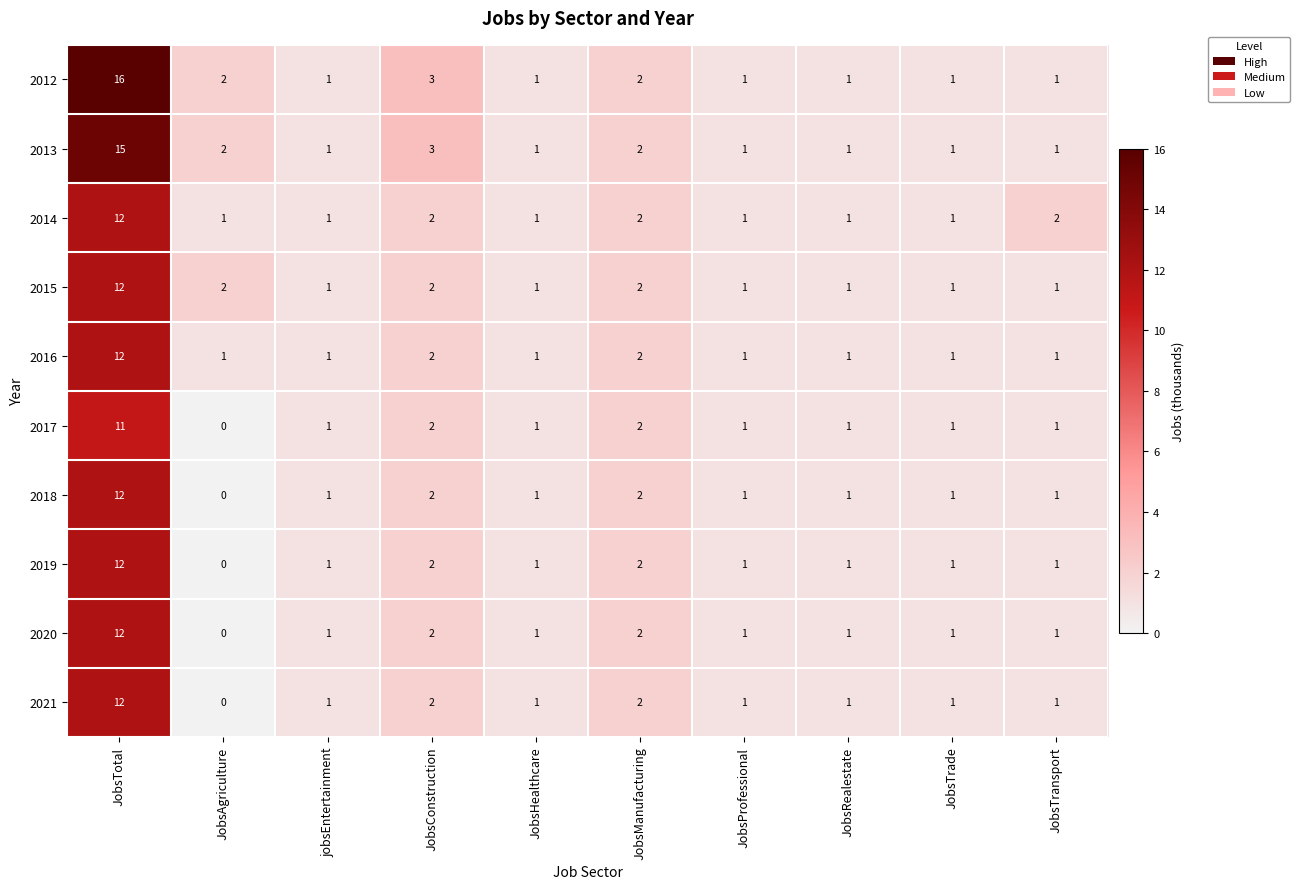

At which category is the sum across all series the highest?

JobsTotal